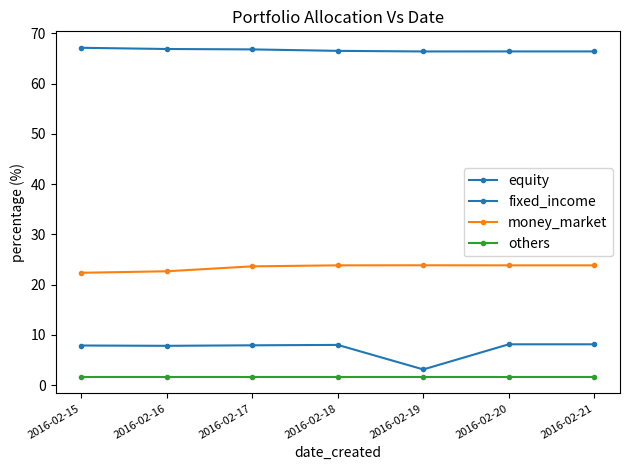

What value does the money_market series have at 2016-02-15?

22.4